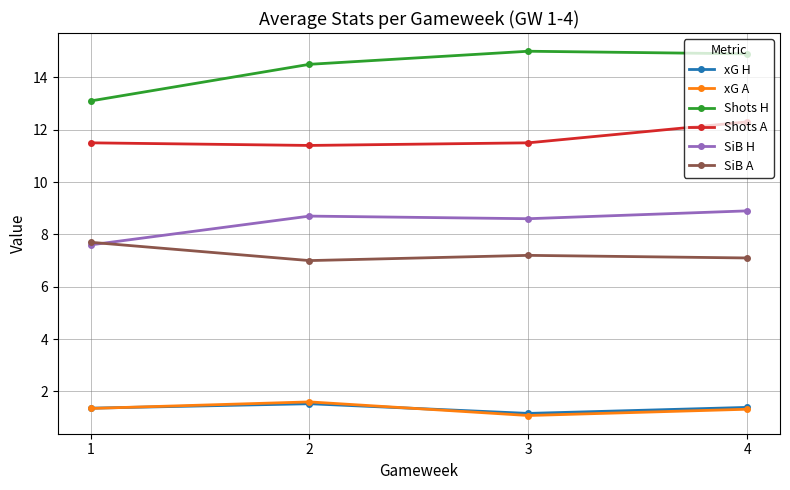

What is the maximum value shown in the chart?

15.0